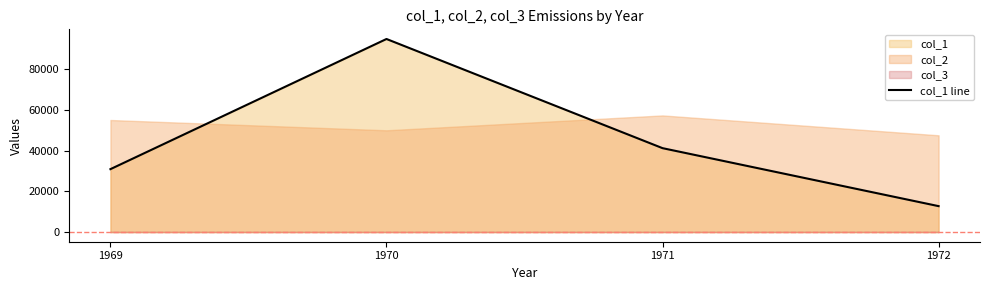

Between 1969 and 1971, which is larger?

1971